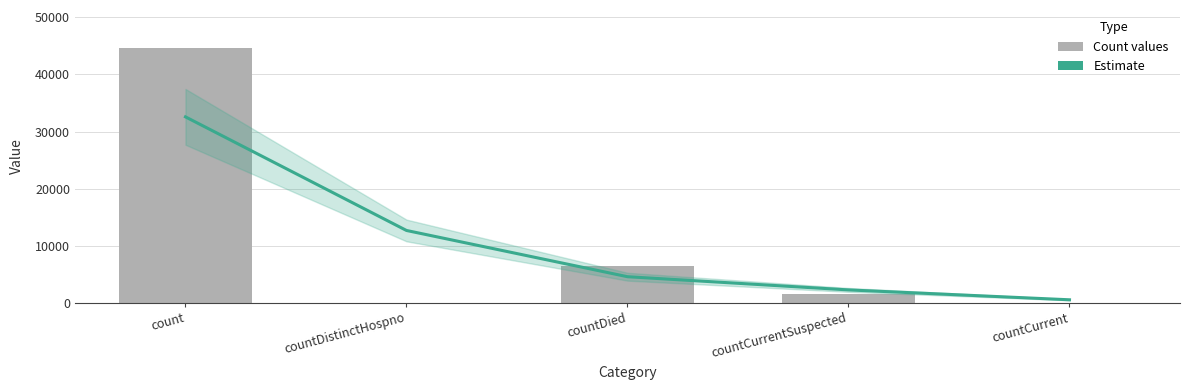

True or false: Estimate has a value of 243 at countCurrent.

False